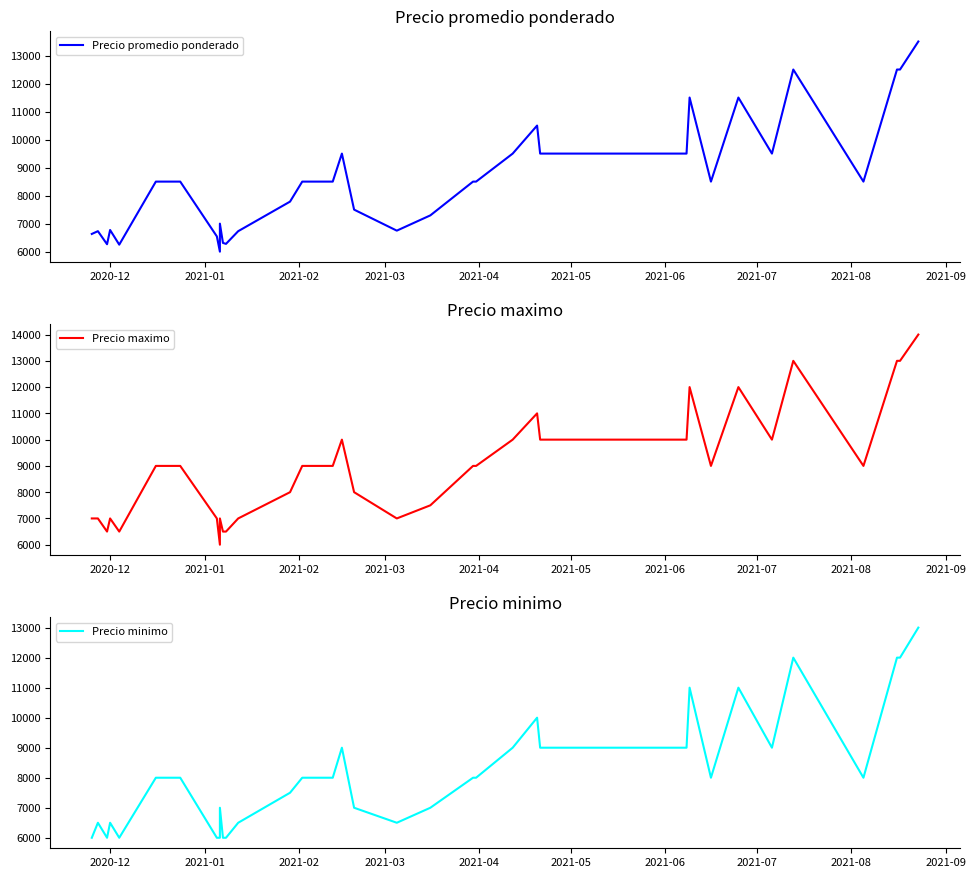

What are all the series names shown in the legend?

Precio promedio ponderado, Precio maximo, Precio minimo